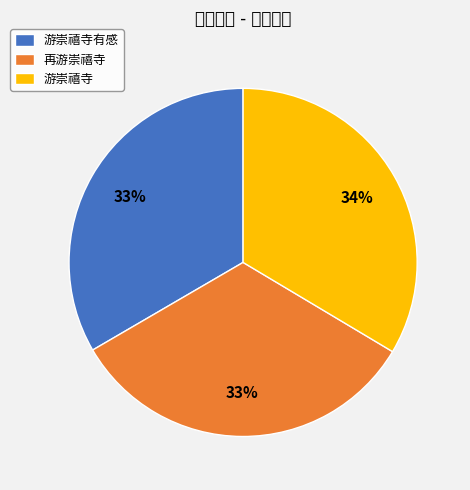

The 游崇禧寺有感 slice represents 33% of the pie. True or false?

True